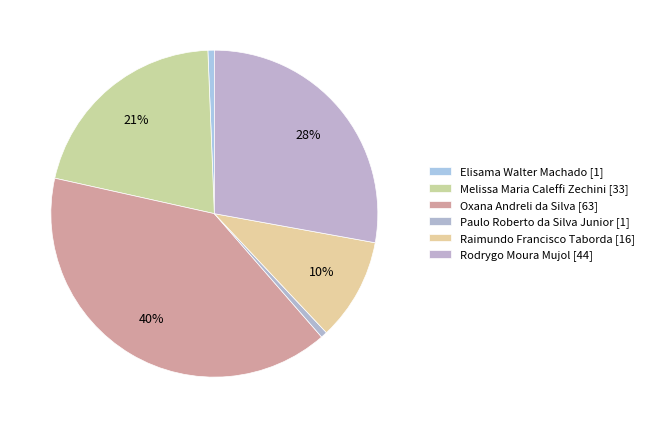

What portion of the pie excludes Raimundo Francisco Taborda?

89.9%